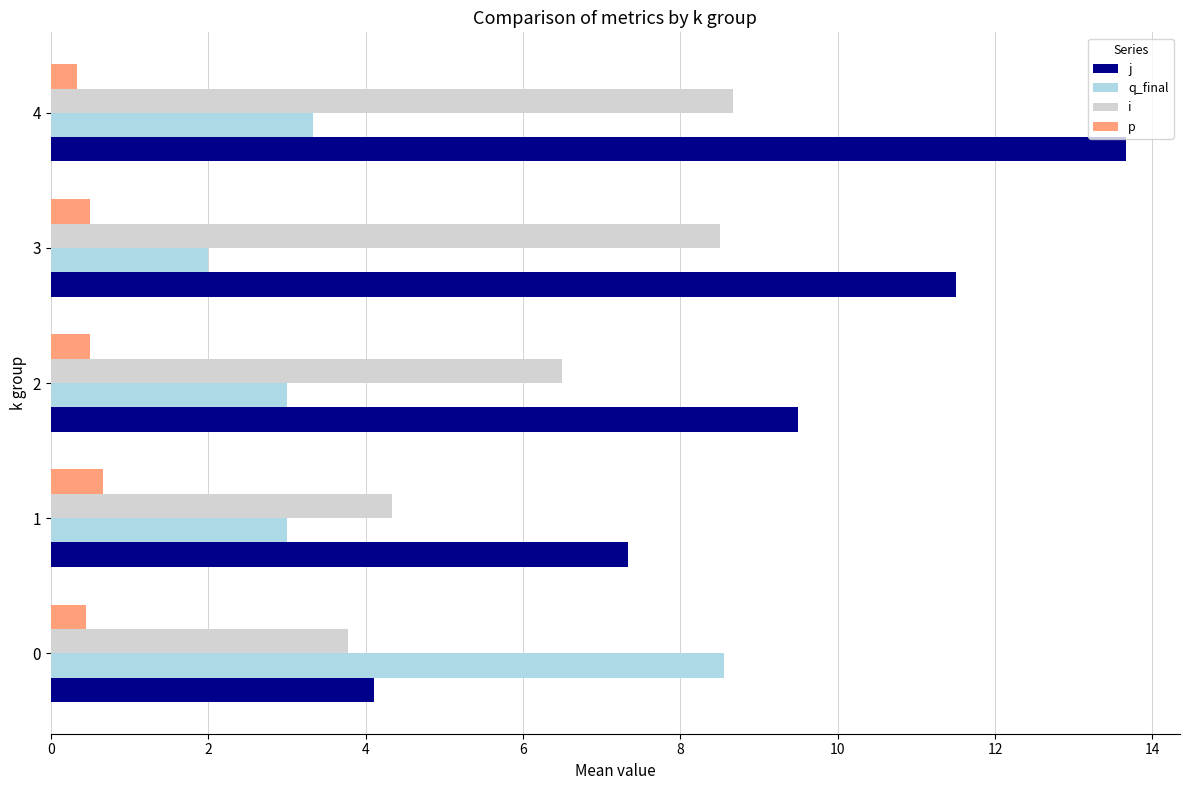

At which category is the sum across all series the highest?

4